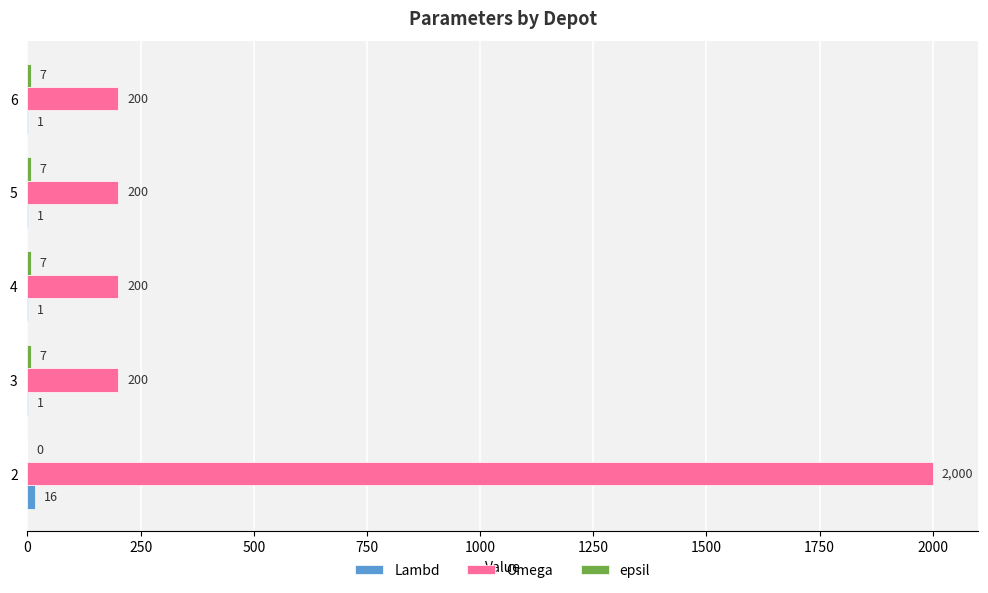

True or false: Omega has a value of 75 at 5.

False